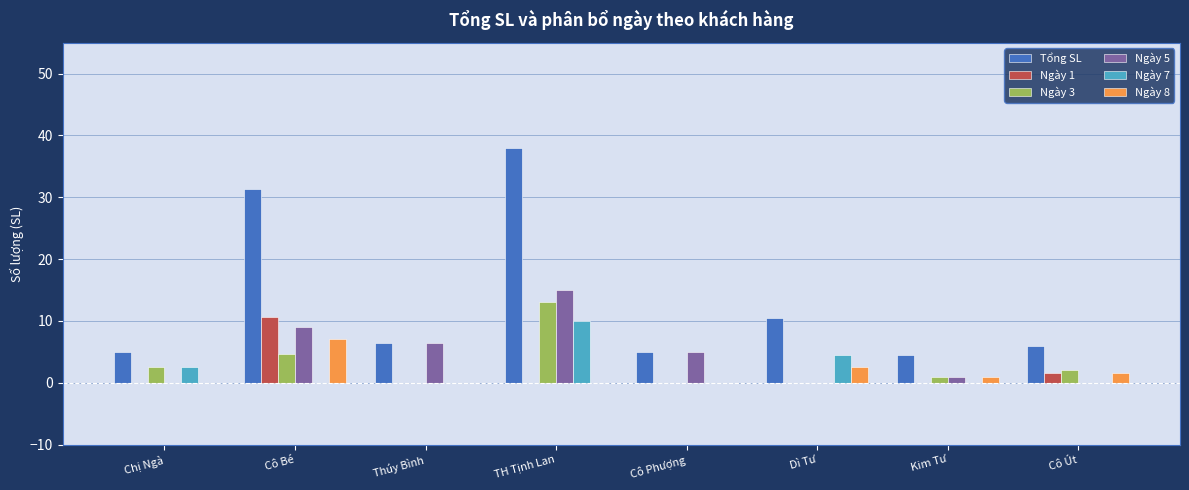

Are the bars horizontal?

No